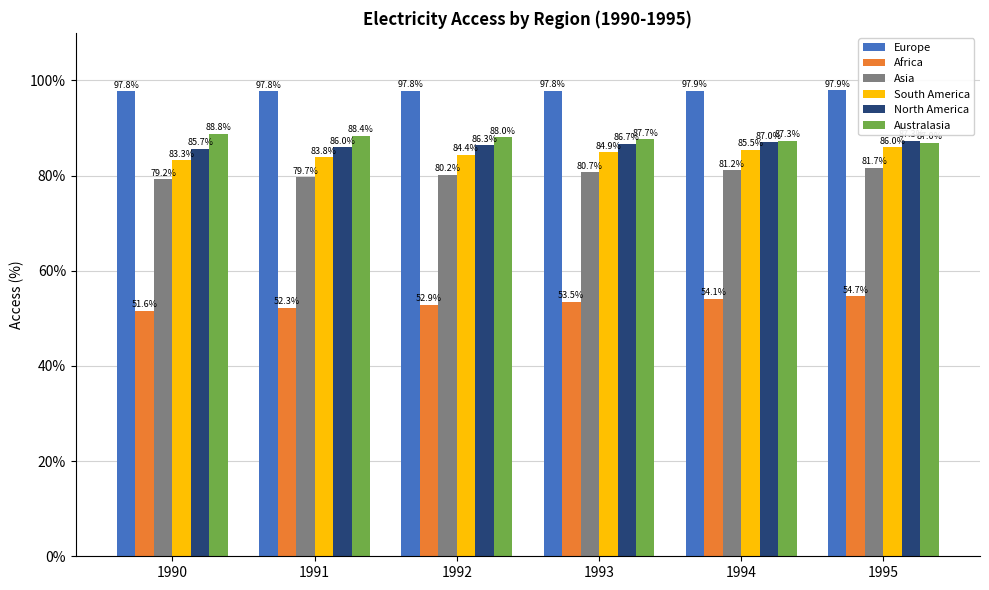

List the series in order of their peak value, highest first.

Europe, Australasia, North America, South America, Asia, Africa